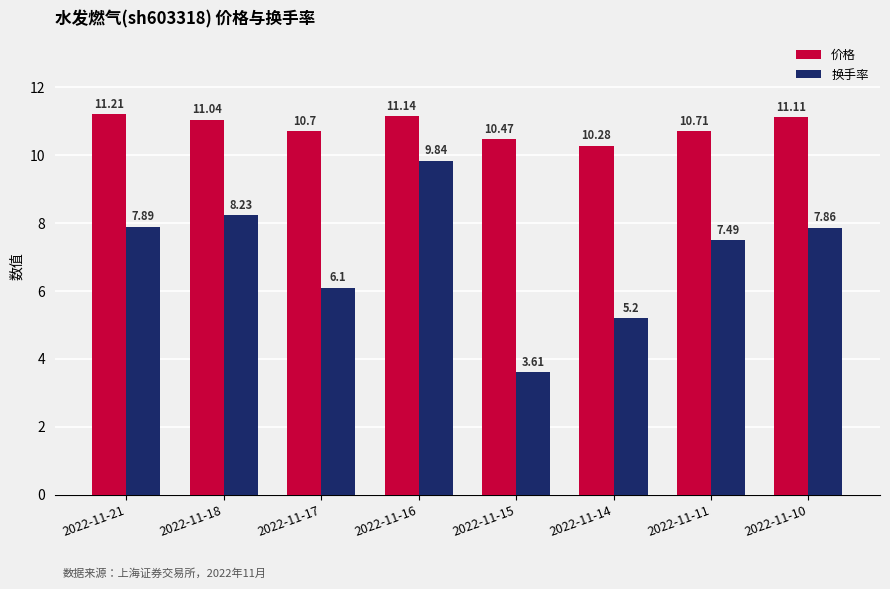

At which category is the sum across all series the highest?

2022-11-16